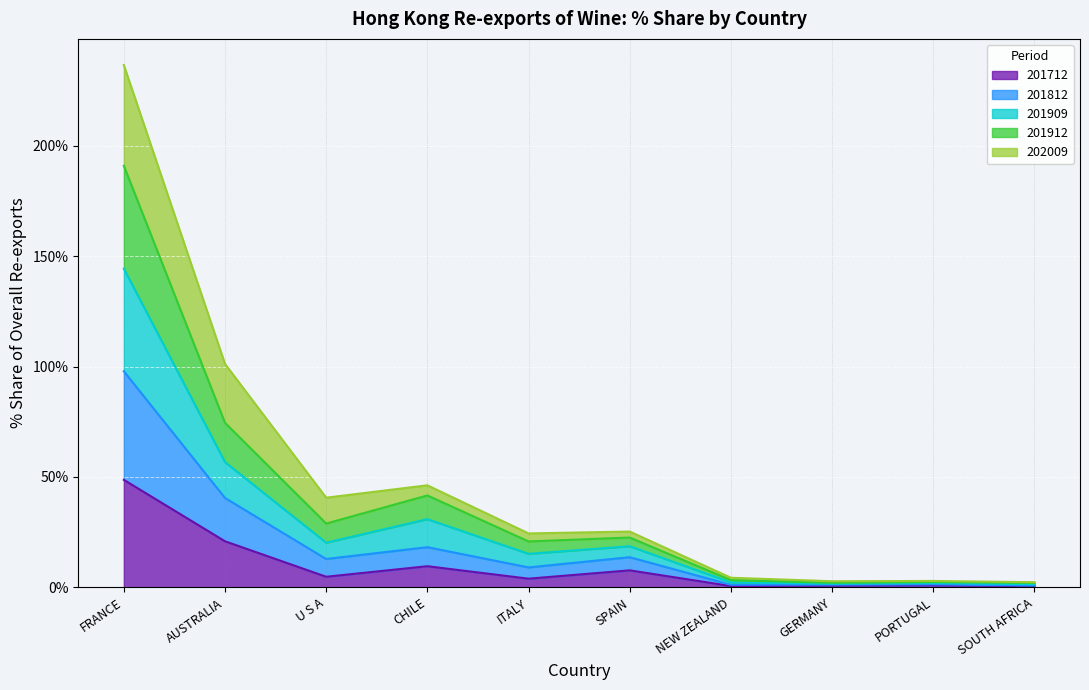

True or false: 201909_% Share and 201912_% Share cross at least once.

False